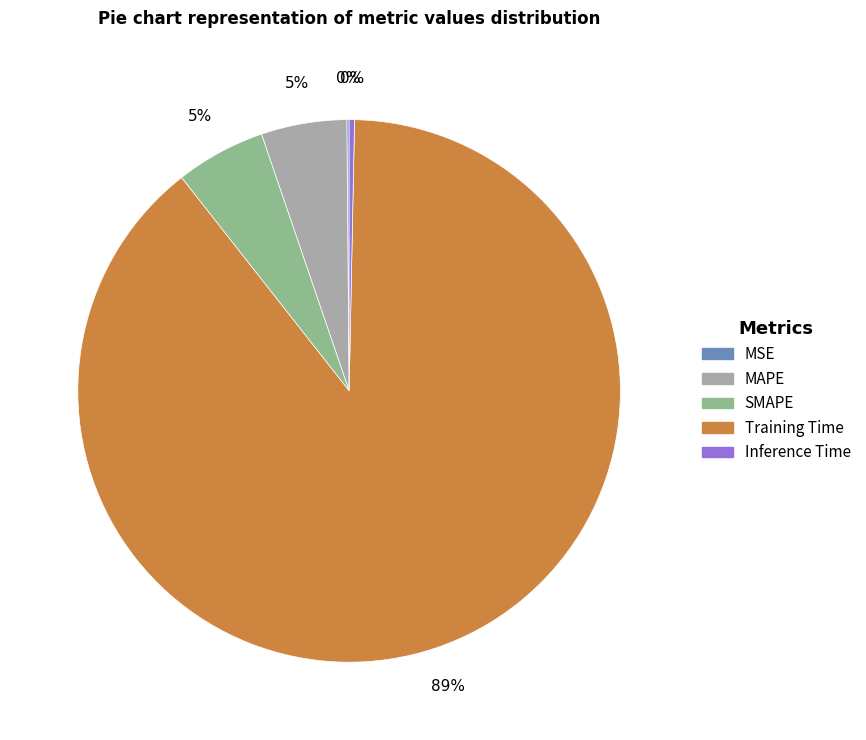

What is the largest slice in the pie chart?

Training Time